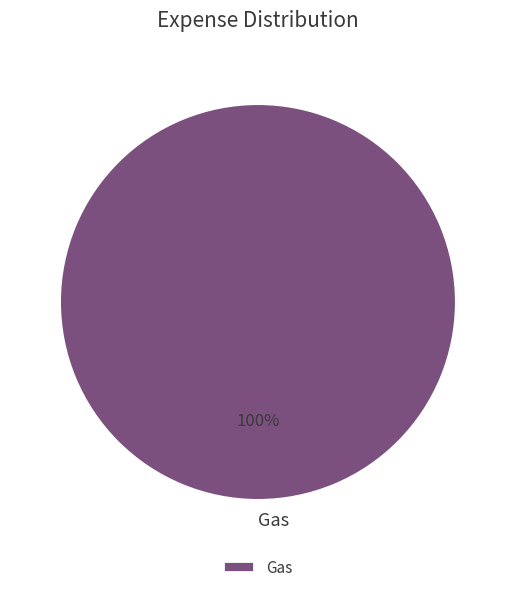

What percentage is the Gas slice, to the nearest percent?

100%